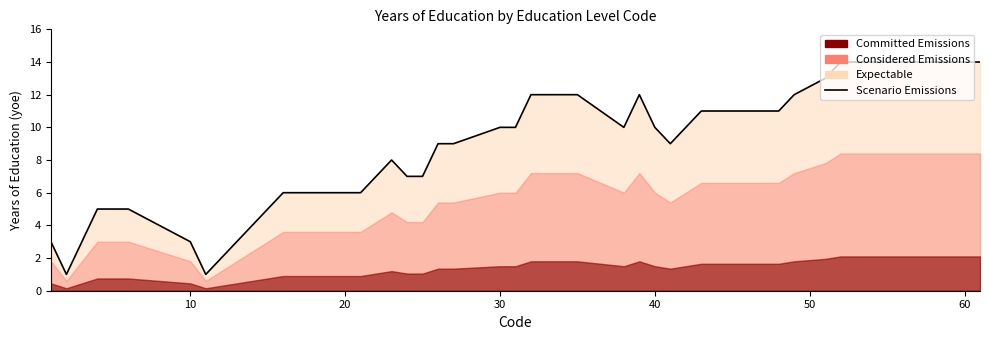

What is the maximum value shown in the chart?

14